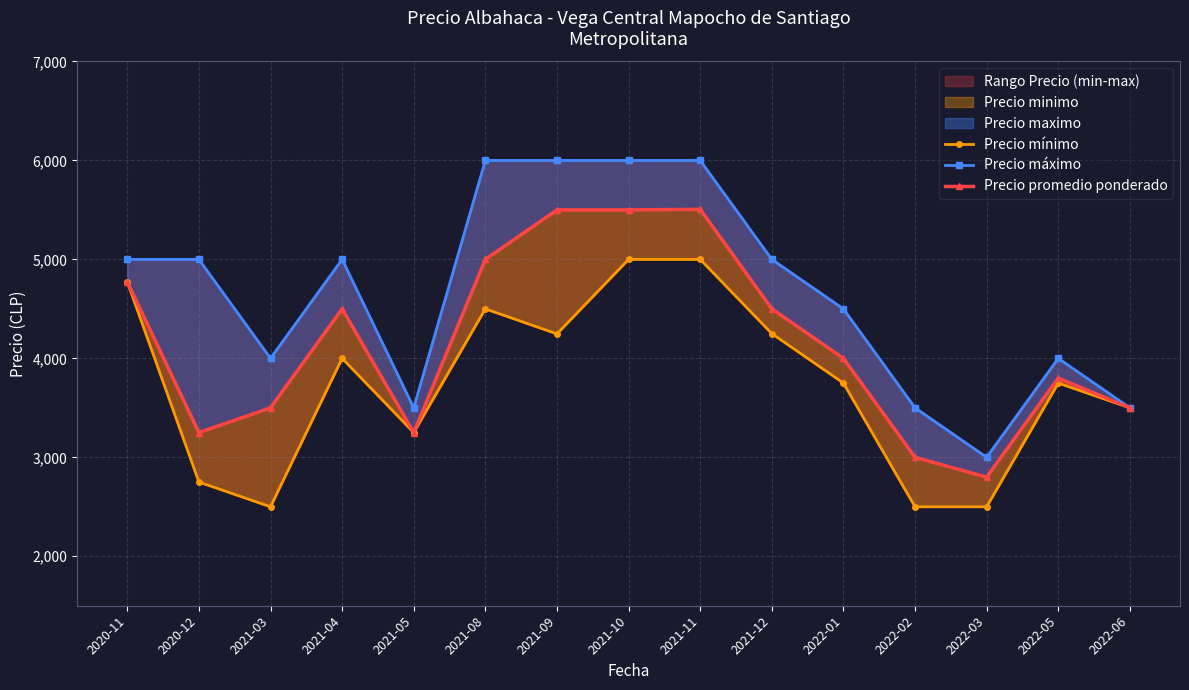

Reading left to right, transcribe all the data shown in this chart.

Precio mínimo: 4773	2750	2500	4000	3250	4500	4247	5000	5000	4250	3750	2500	2500	3750	3500
Precio máximo: 5000	5000	4000	5000	3500	6000	6000	6000	6000	5000	4500	3500	3000	4000	3500
Precio promedio ponderado: 4773	3250	3500	4500	3250	5000	5500	5500	5506	4500	4000	3000	2800	3800	3500